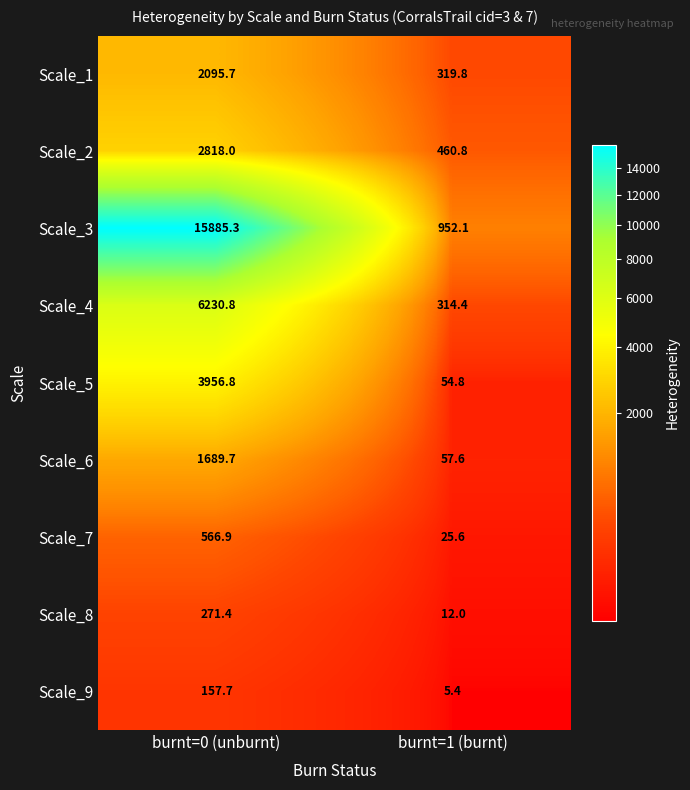

What is the sum of the Scale_6 values at burnt=0 (unburnt) and burnt=1 (burnt)?

1747.3